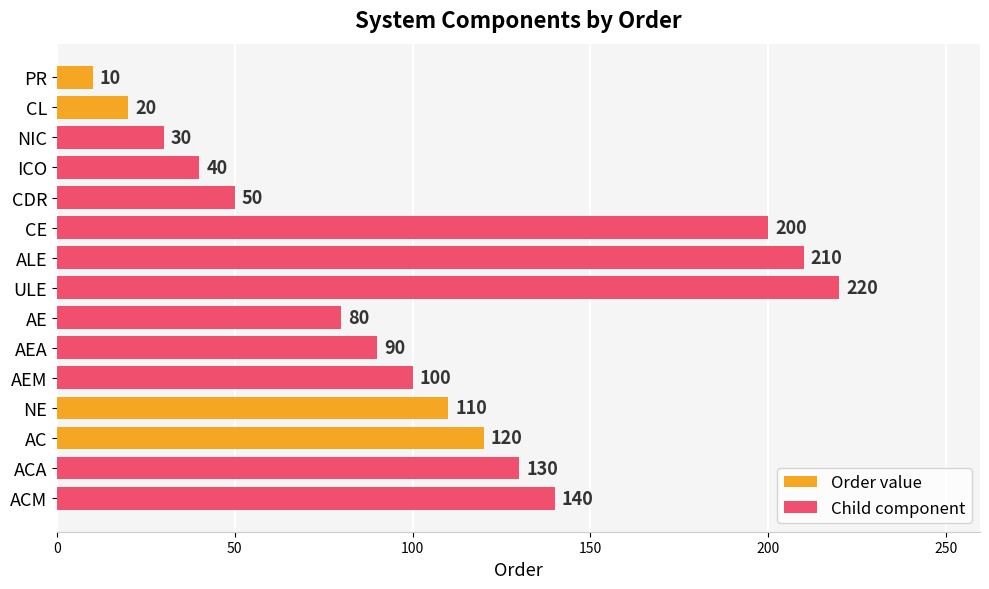

Rank the categories by value from highest to lowest.

ULE, ALE, CE, ACM, ACA, AC, NE, AEM, AEA, AE, CDR, ICO, NIC, CL, PR